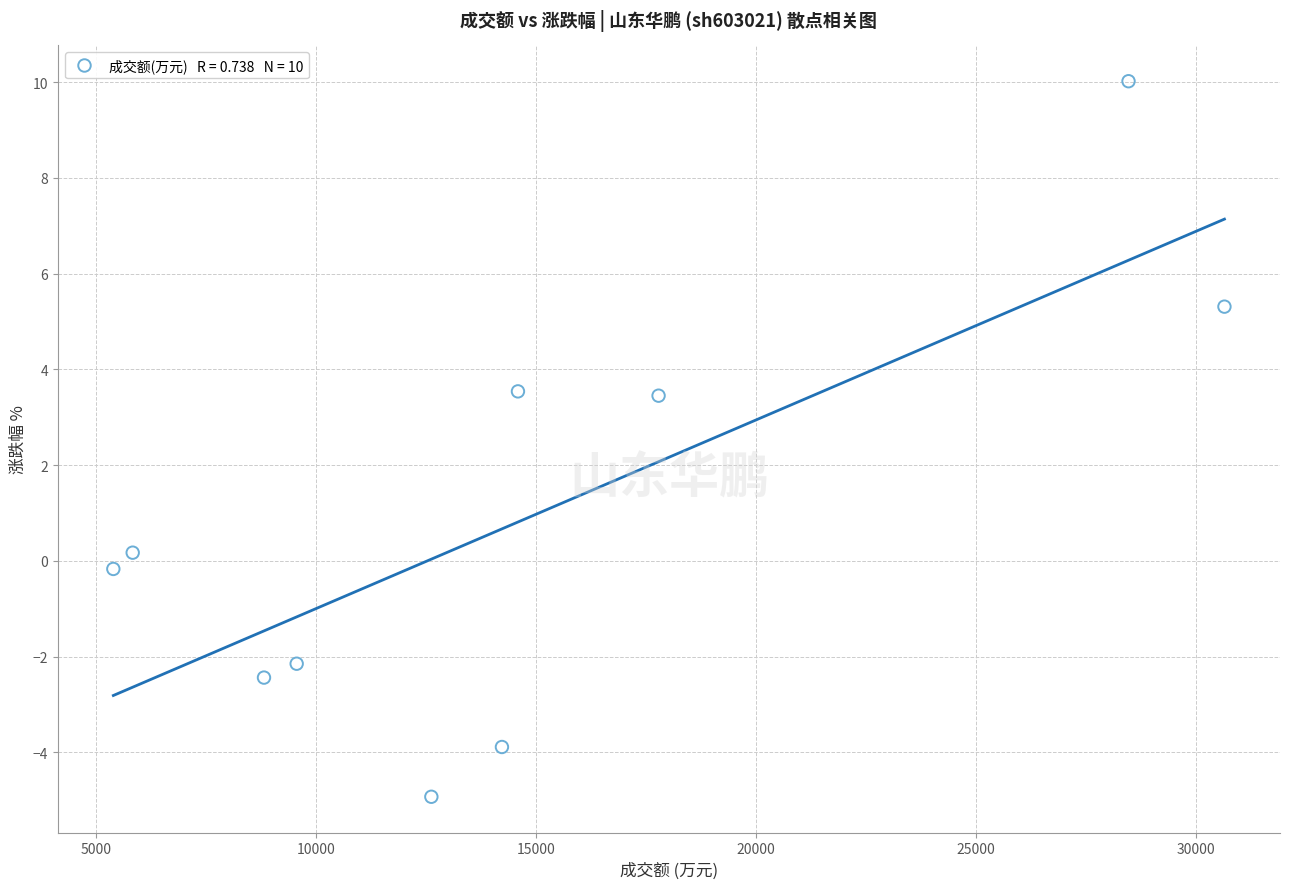

What is the average X value?

14792.5